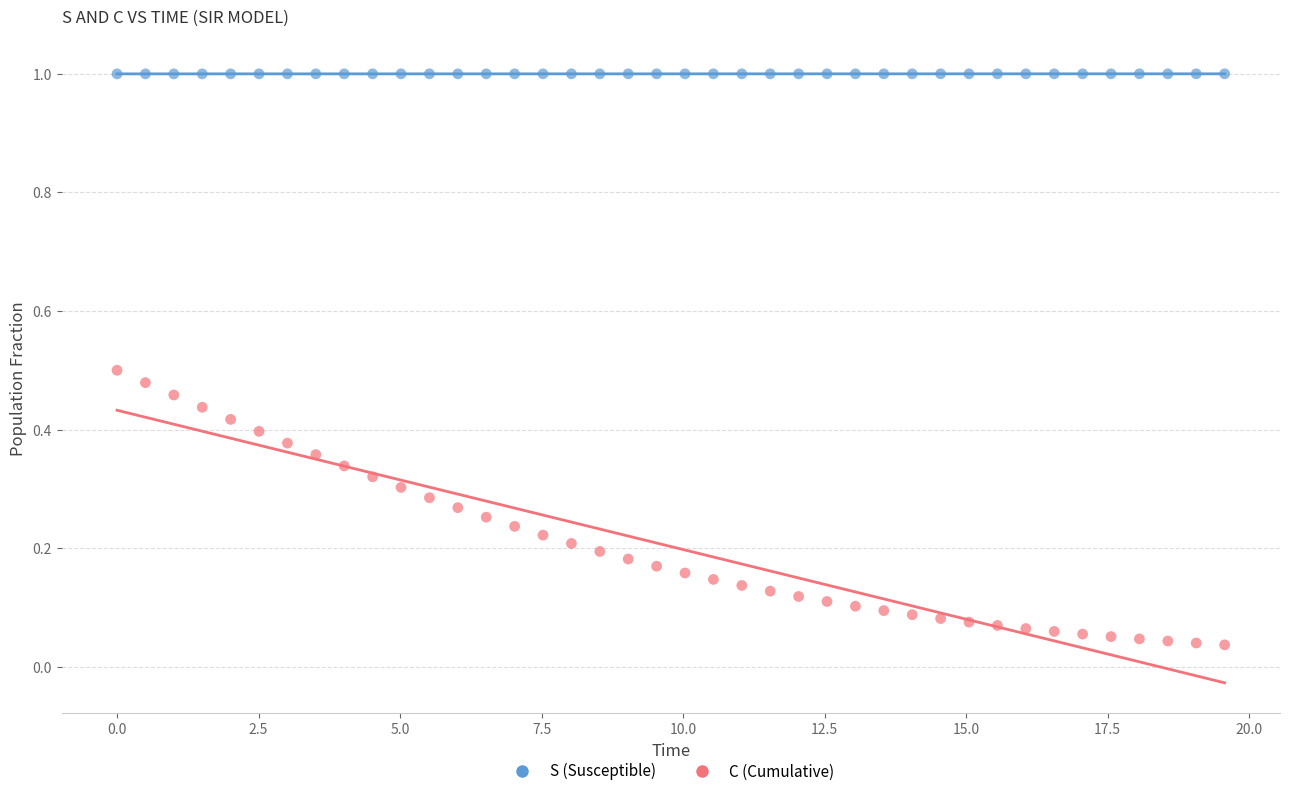

Across all data points, what is the range of Y values (max minus min)?

1.0